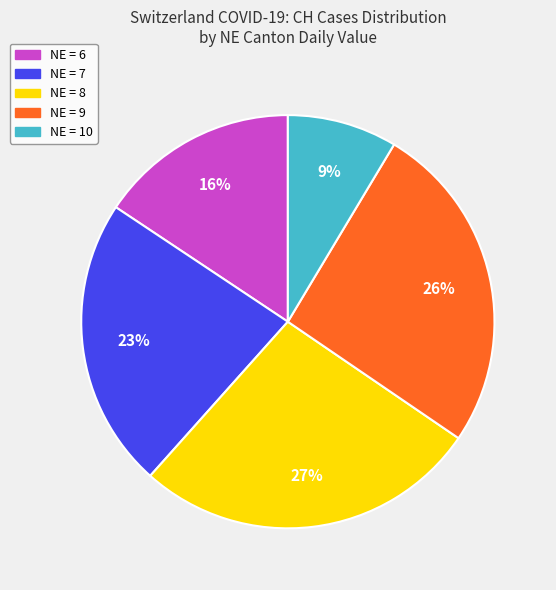

Is there a majority slice in this chart?

No